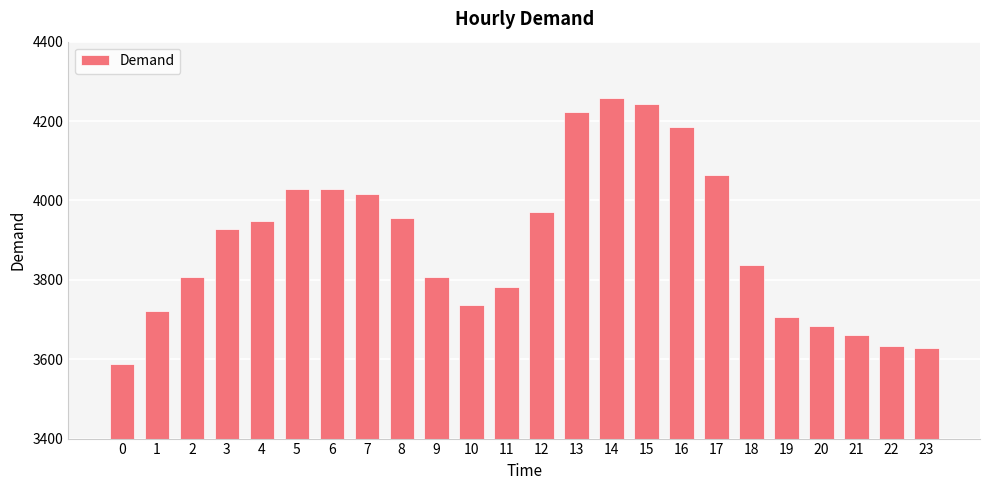

Which has a higher value, 21 or 14?

14